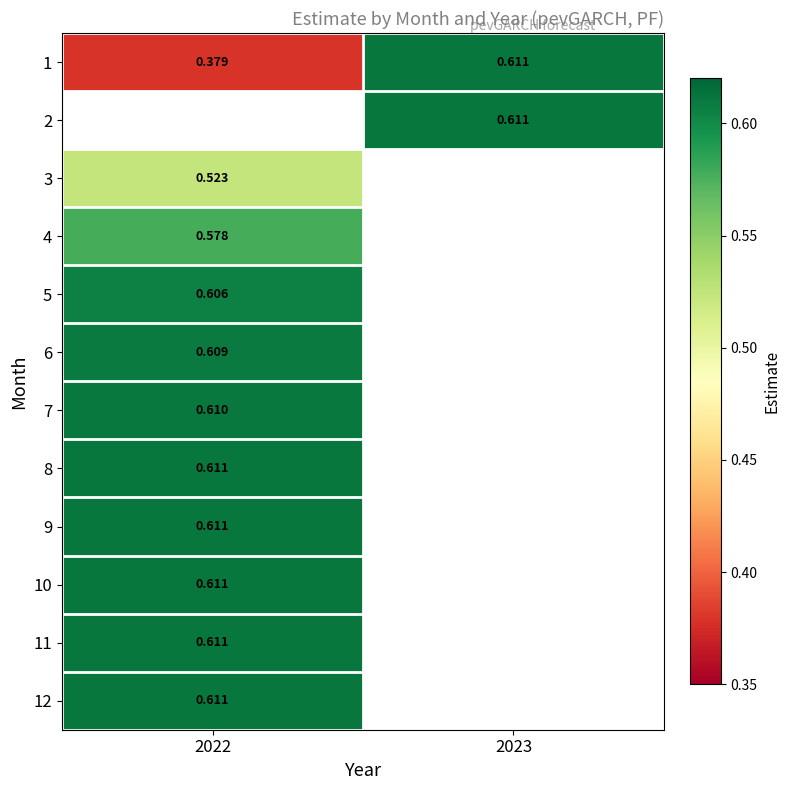

Where is 10 nearest to the value 0?

2022